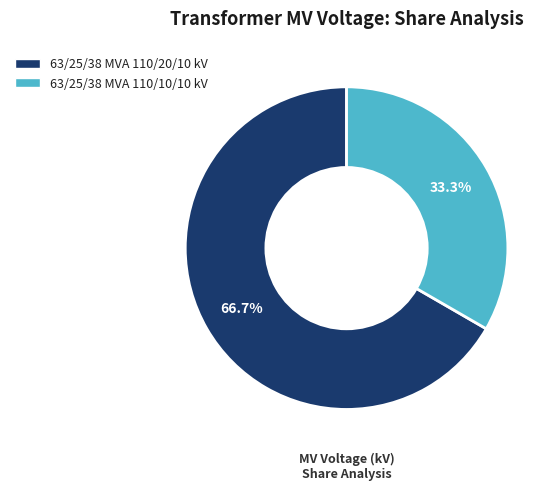

Count the number of slices in the pie.

2